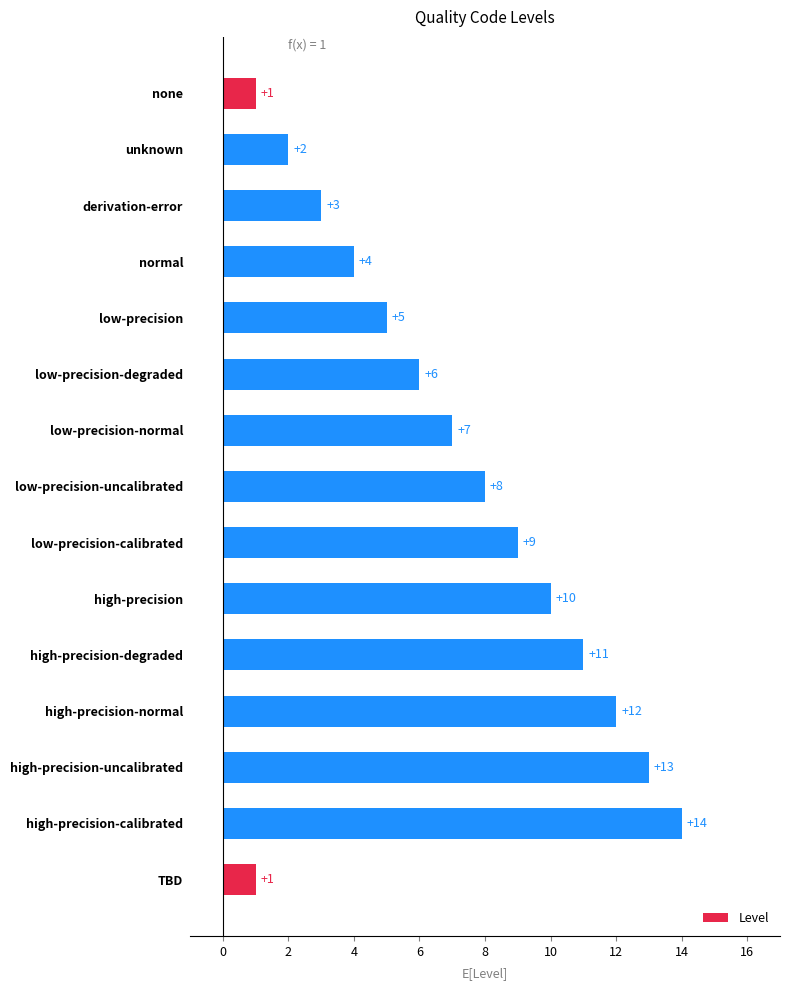

At which category does the chart reach its peak across all series?

high-precision-calibrated